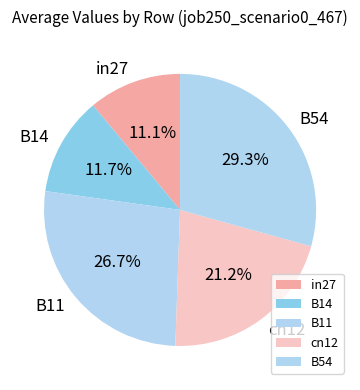

Is it true that B14 is 26% of the pie?

False